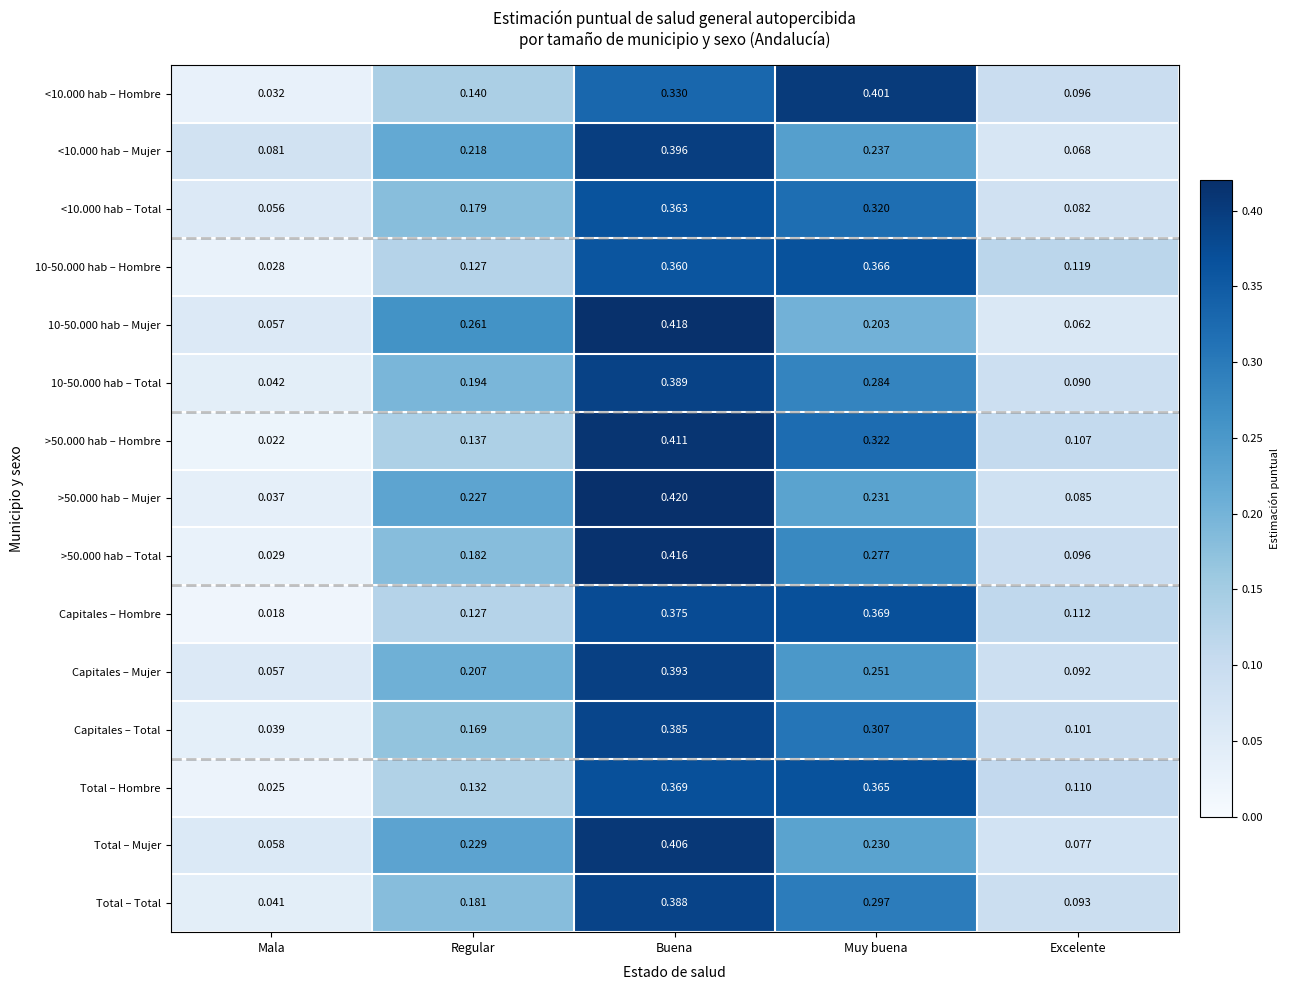

At which category does the chart reach its minimum across all series?

Mala